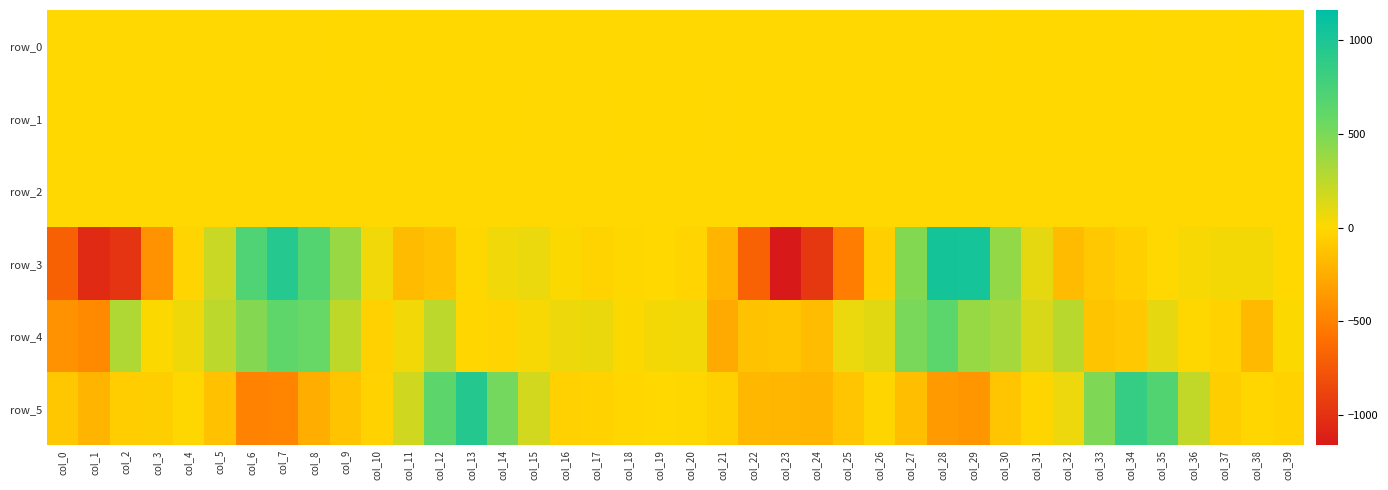

True or false: row_2 has a value of 1.1 at col_28.

True